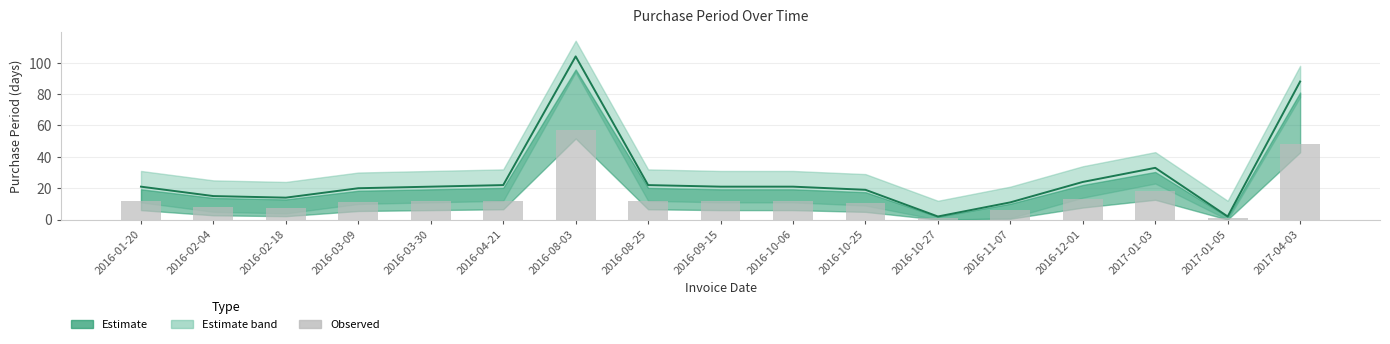

Which has a higher value, 2016-11-07 or 2016-02-04?

2016-02-04